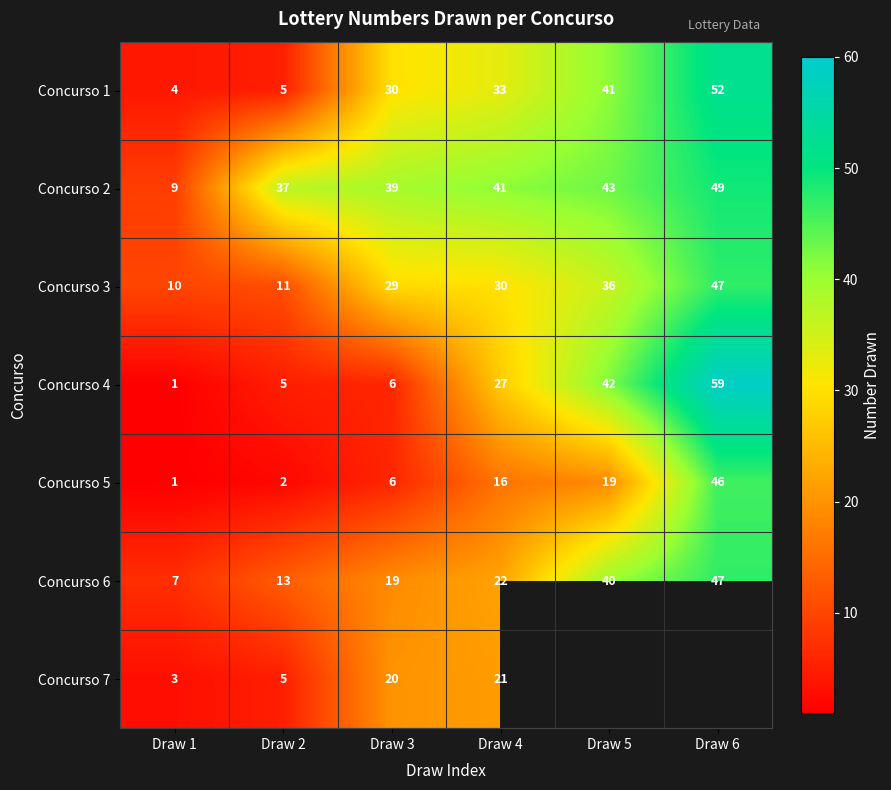

Which category has the lowest value in the Concurso 4 series?

Draw 1